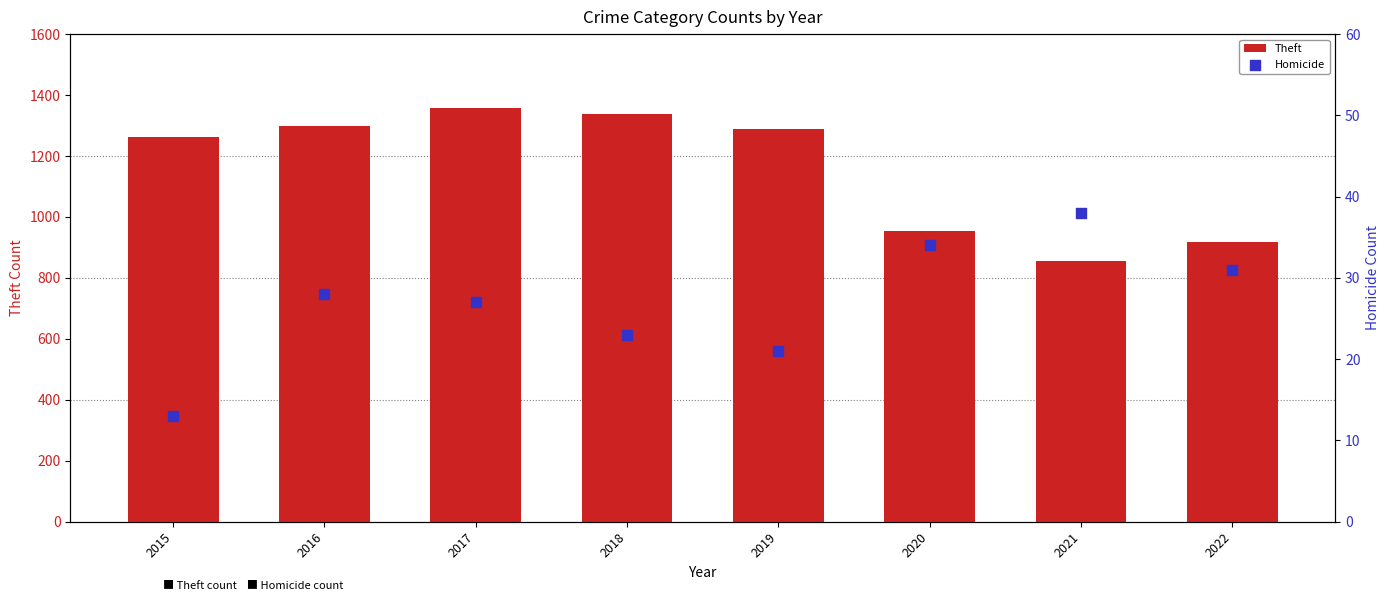

What is the total value across all series at 2019?

1309